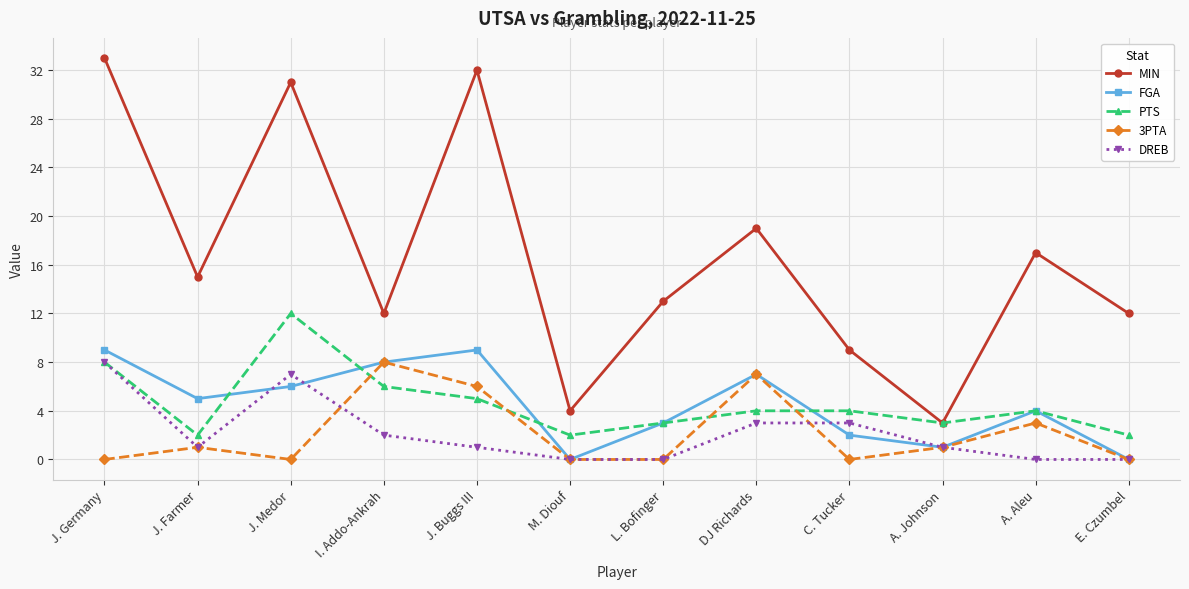

Reading left to right, what are all the values shown in this chart?

MIN: J. Germany=33	J. Farmer=15	J. Medor=31	I. Addo-Ankrah=12	J. Buggs III=32	M. Diouf=4	L. Bofinger=13	DJ Richards=19	C. Tucker=9	A. Johnson=3	A. Aleu=17	E. Czumbel=12
FGA: J. Germany=9	J. Farmer=5	J. Medor=6	I. Addo-Ankrah=8	J. Buggs III=9	M. Diouf=0	L. Bofinger=3	DJ Richards=7	C. Tucker=2	A. Johnson=1	A. Aleu=4	E. Czumbel=0
PTS: J. Germany=8	J. Farmer=2	J. Medor=12	I. Addo-Ankrah=6	J. Buggs III=5	M. Diouf=2	L. Bofinger=3	DJ Richards=4	C. Tucker=4	A. Johnson=3	A. Aleu=4	E. Czumbel=2
3PTA: J. Germany=0	J. Farmer=1	J. Medor=0	I. Addo-Ankrah=8	J. Buggs III=6	M. Diouf=0	L. Bofinger=0	DJ Richards=7	C. Tucker=0	A. Johnson=1	A. Aleu=3	E. Czumbel=0
DREB: J. Germany=8	J. Farmer=1	J. Medor=7	I. Addo-Ankrah=2	J. Buggs III=1	M. Diouf=0	L. Bofinger=0	DJ Richards=3	C. Tucker=3	A. Johnson=1	A. Aleu=0	E. Czumbel=0